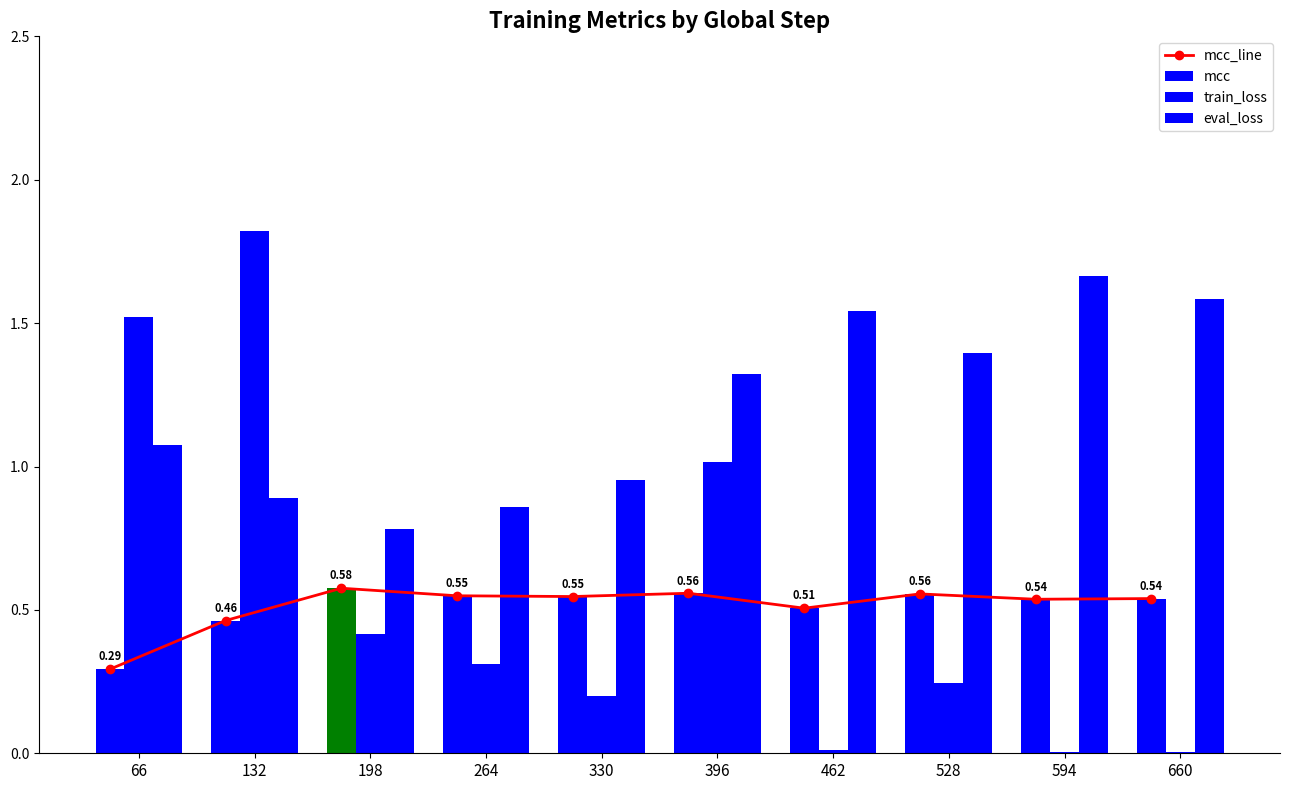

How many categories are shown in the chart?

10